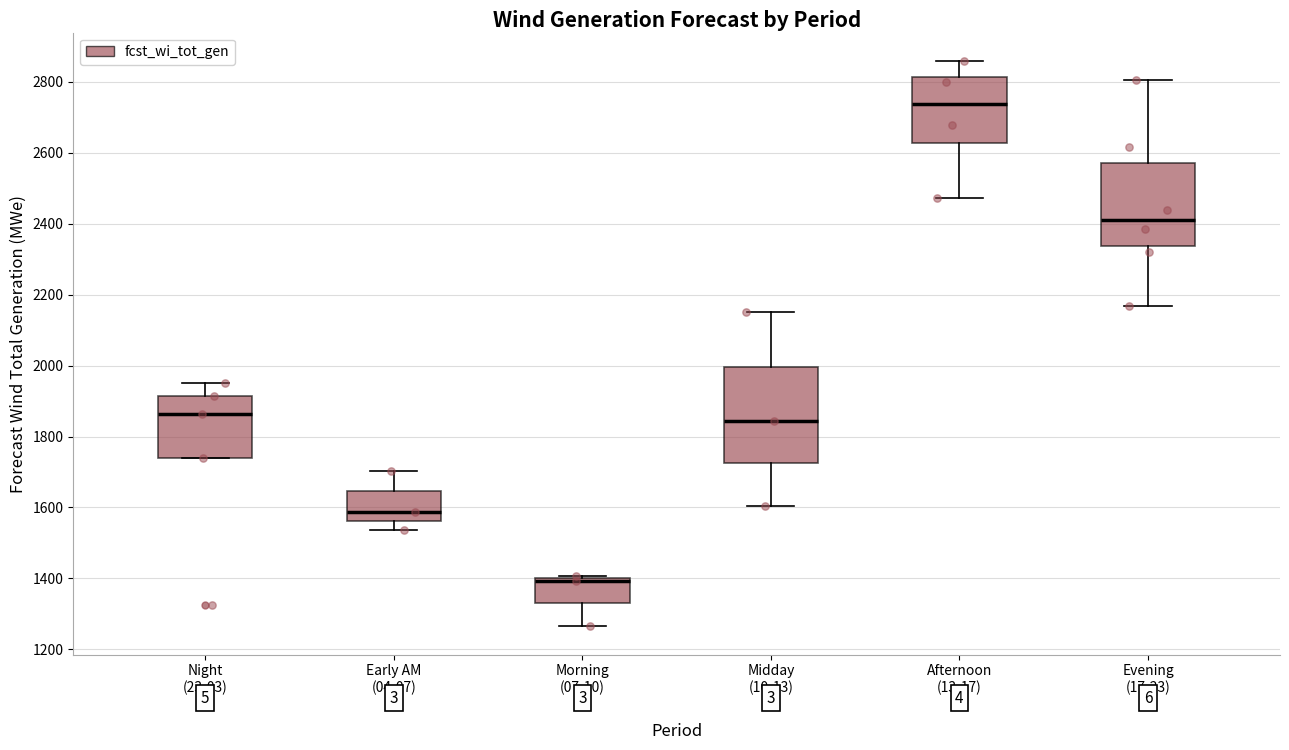

Which box is the tallest, from its lower edge to its upper edge?

Midday (10-13)